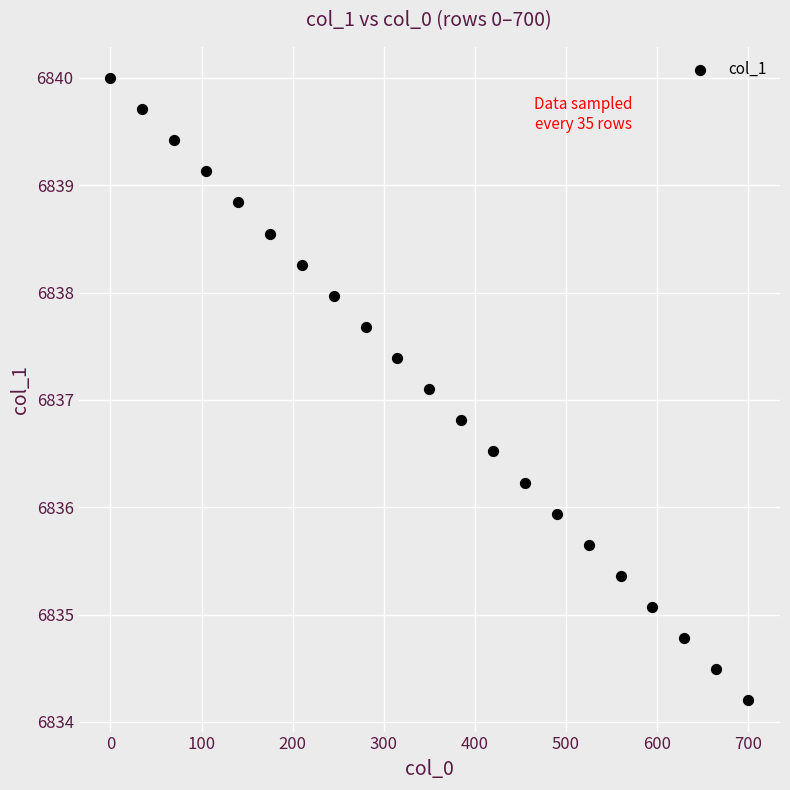

What Y value in the scatter plot is closest to 6837?

6837.1